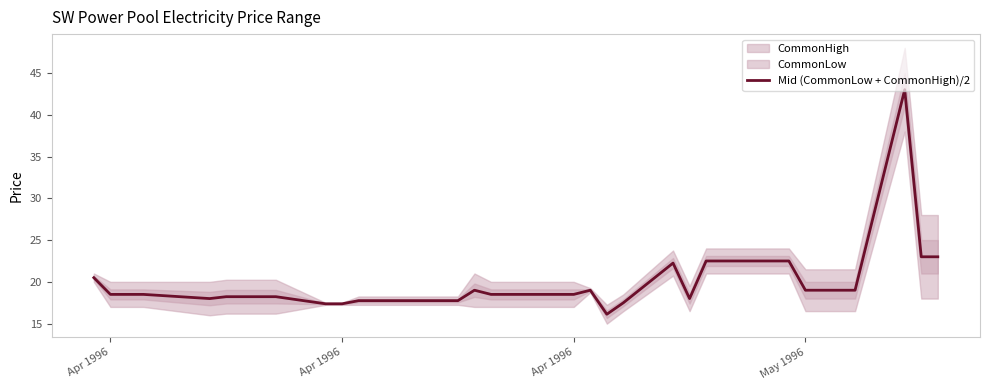

How many lines are shown in the chart?

1